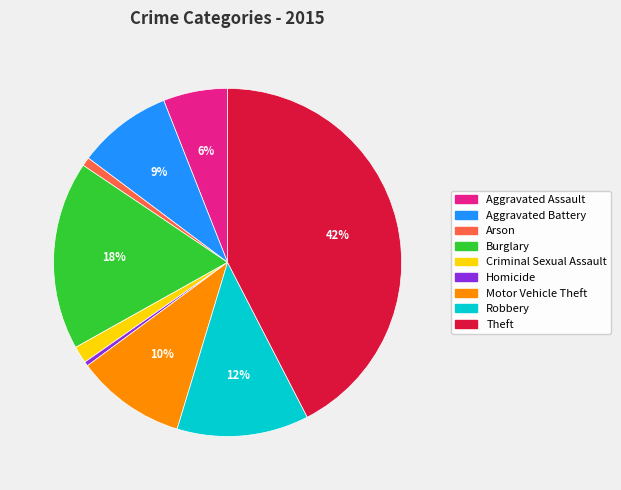

What is the largest slice in the pie chart?

Theft